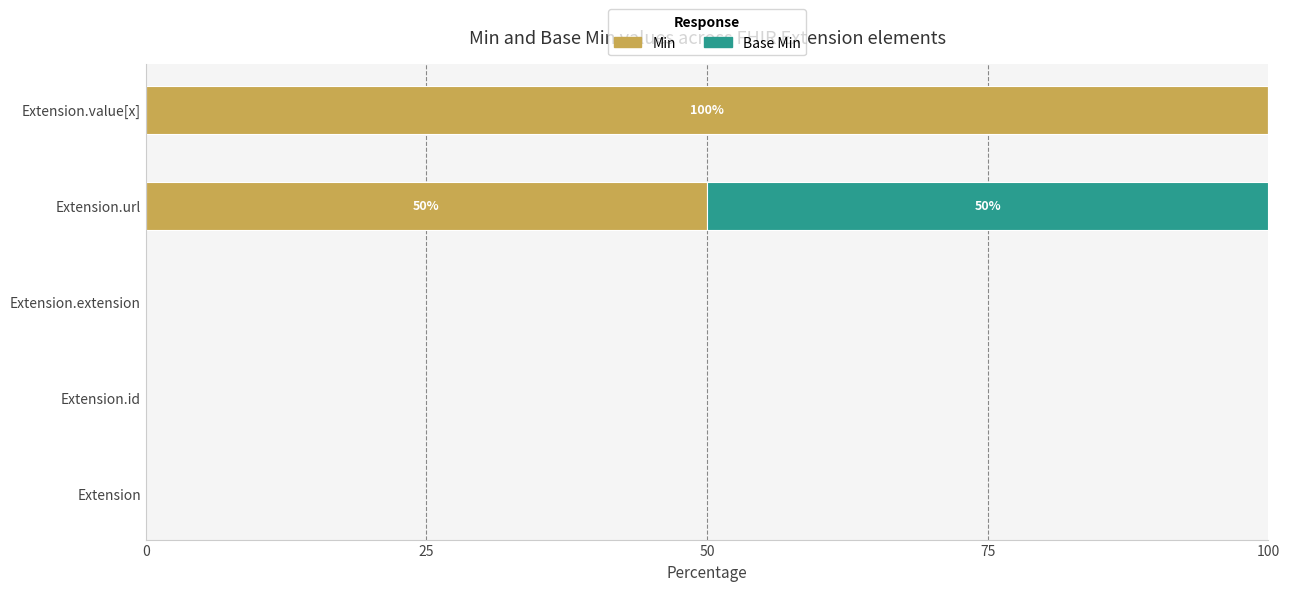

What is the sum of all Min values?

150